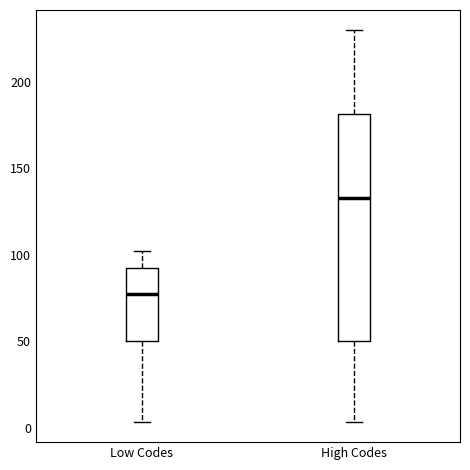

Reading left to right, transcribe this box plot: for each box, give where its median line is, the range the box spans, and where its two whiskers end, as read against the y-axis. The values are not printed on the chart, so give them approximately, as read against the axis.

Low Codes: median 80, box 50 to 90, whiskers 5 to 100
High Codes: median 135, box 50 to 180, whiskers 5 to 230